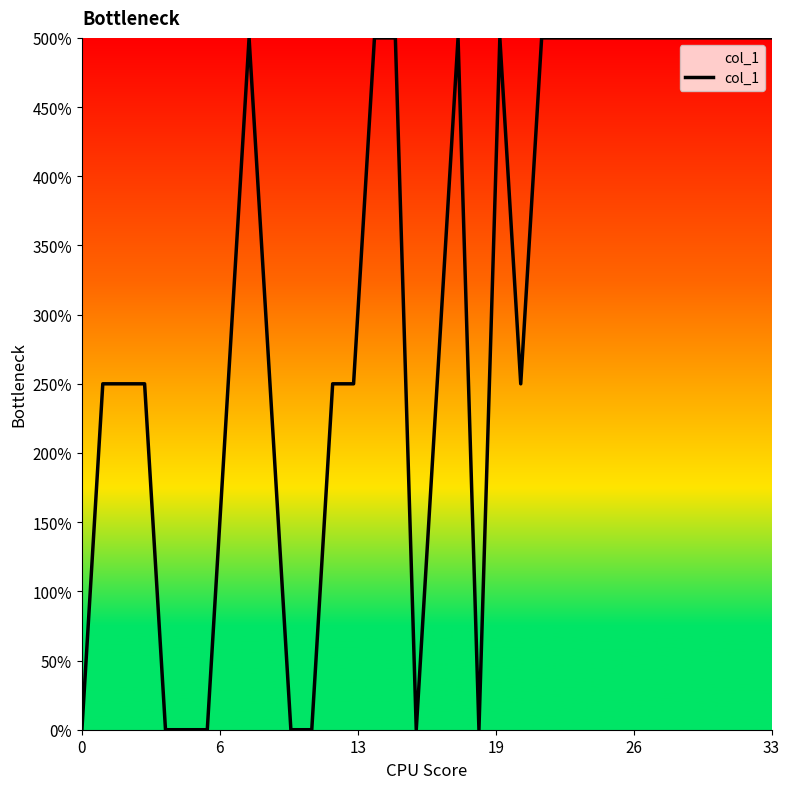

Does the chart display data point markers on the line(s)?

No